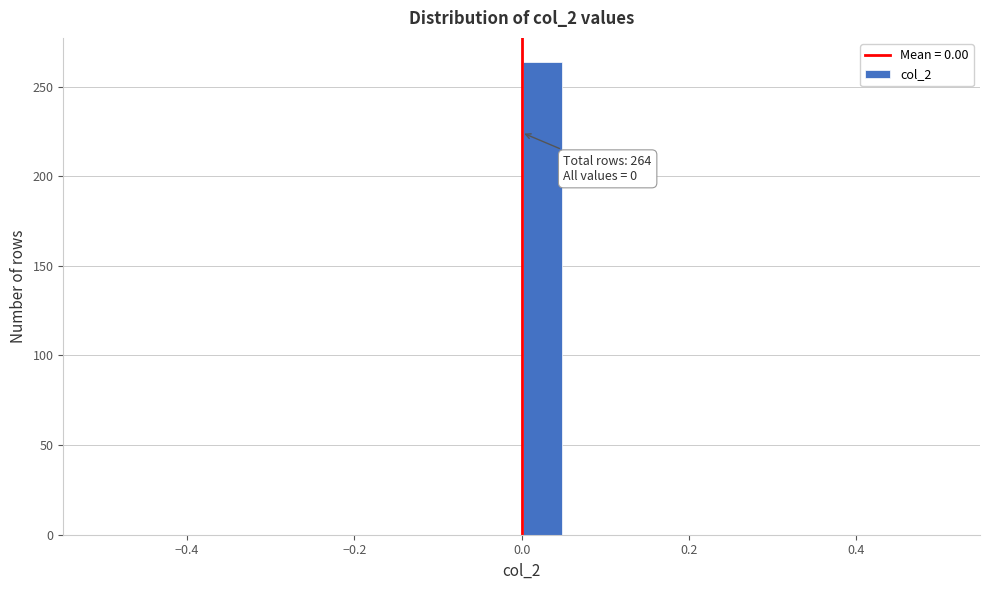

Read against the x-axis, roughly where is the centre of the tallest bar?

0.02